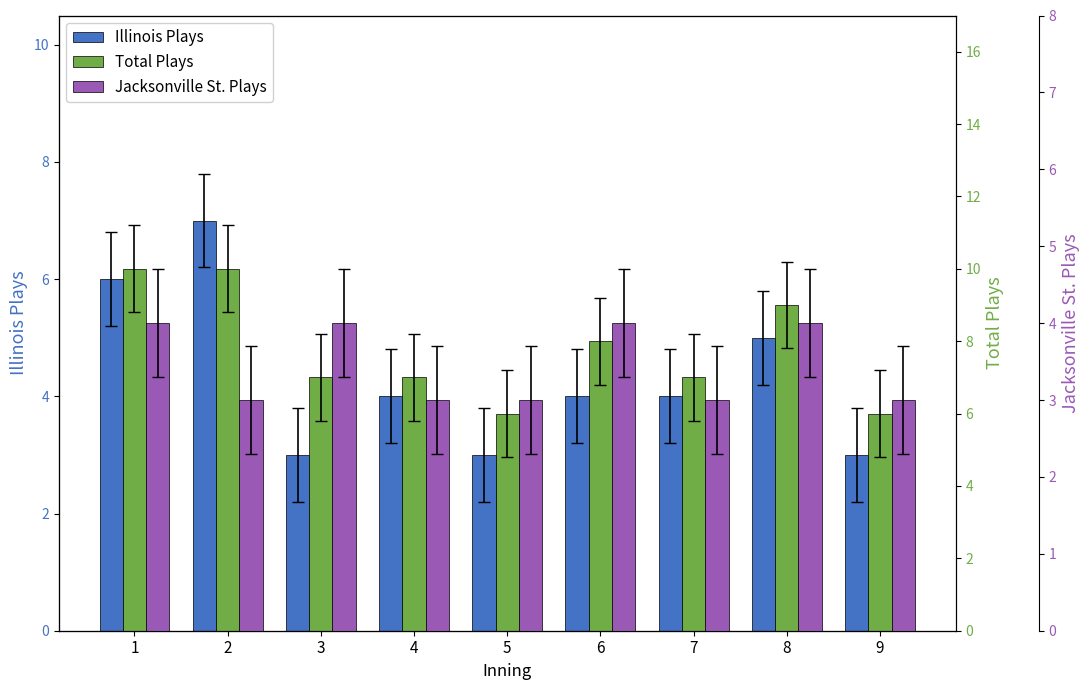

What is the spread (max minus min) of values at 4?

4